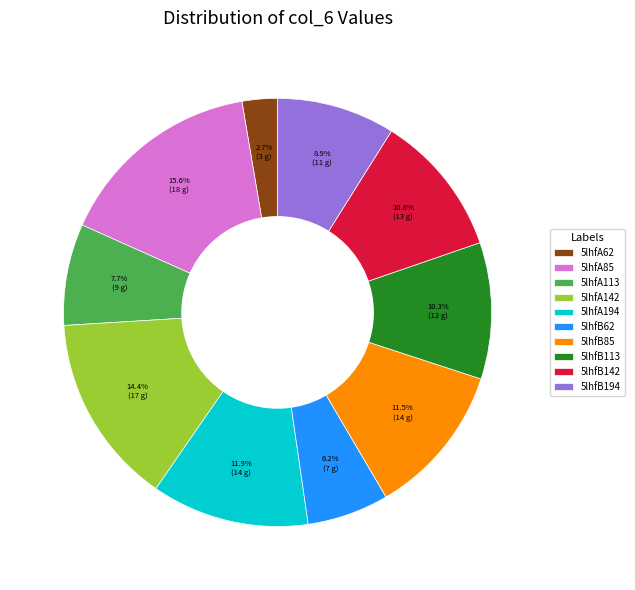

What is the ratio of the value at 5lhfA194 to the value at 5lhfA142?

0.8